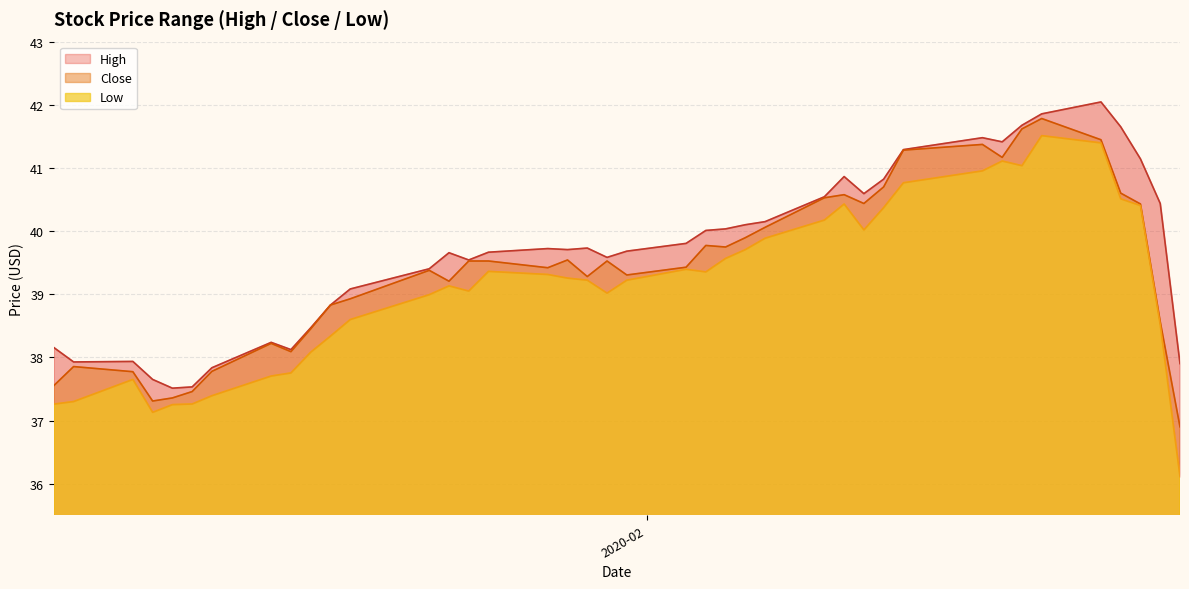

What is the lowest value of the Close series?

36.9